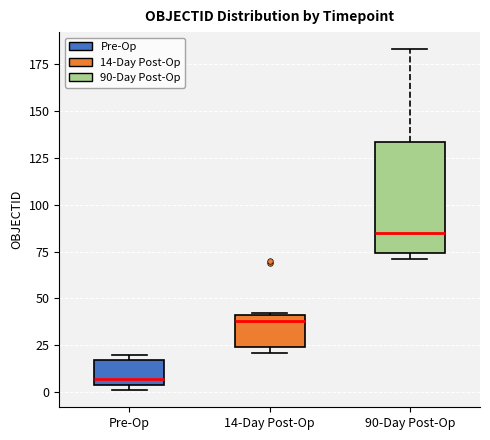

Which box is the tallest, from its lower edge to its upper edge?

90-Day Post-Op